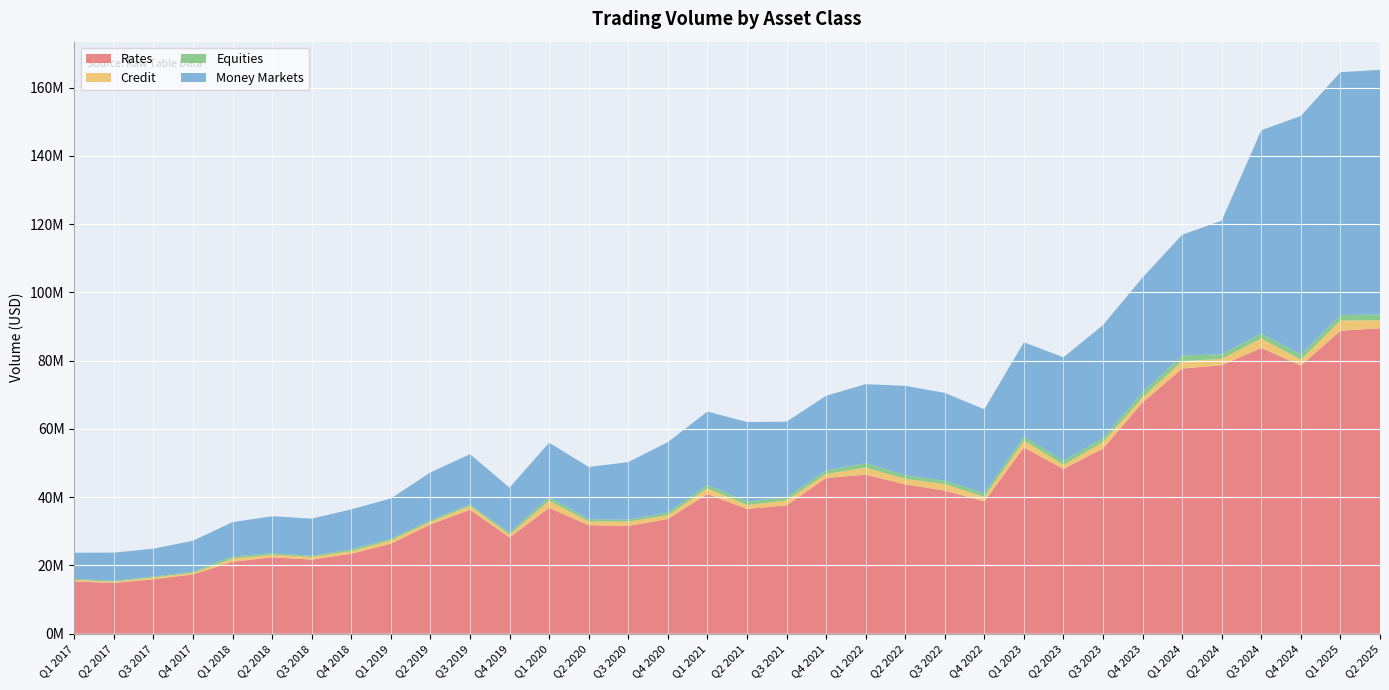

Reading left to right, extract all data points from this chart.

Rates: 15312990	14862812	15924038	17376137	21085405	22390467	21710832	23432292	26357344	32018431	36307193	28191232	36868062	31796020	31563593	33602512	40940635	36556150	37603048	45628219	46592263	43743321	41932450	38752229	54563928	48261459	54264524	67747180	77689084	78673663	83743234	78568664	88768625	89495268
Credit: 478271	369734	576054	440030	927033	747414	760717	752505	1010037	766798	1117129	827996	2070787	1120317	1269058	1119529	1666133	1140350	1439626	1173202	2069121	1639309	1887479	1326763	2021376	1183071	1906796	1497461	2144027	1858159	2754477	1712648	2991131	2334433
Equities: 280303	283478	255167	394513	611928	444164	369725	542229	479937	445485	476130	575224	1111733	627197	584950	793190	995672	1007530	936751	1023081	1334373	1032390	1015143	1085646	1218571	1196755	1197696	1482230	1681441	1339163	1467230	1507825	1607922	1707685
Money Markets: 7647120	8242132	8142635	9029667	10070881	10829393	10872422	11689178	11771636	14026068	14701645	13211137	15919960	15309908	16847205	20615266	21474112	23326831	22137906	21888973	23107647	26205599	25721492	24585919	27583799	30339263	33065896	33641259	35371613	39173808	59556275	69908118	71157452	71669907